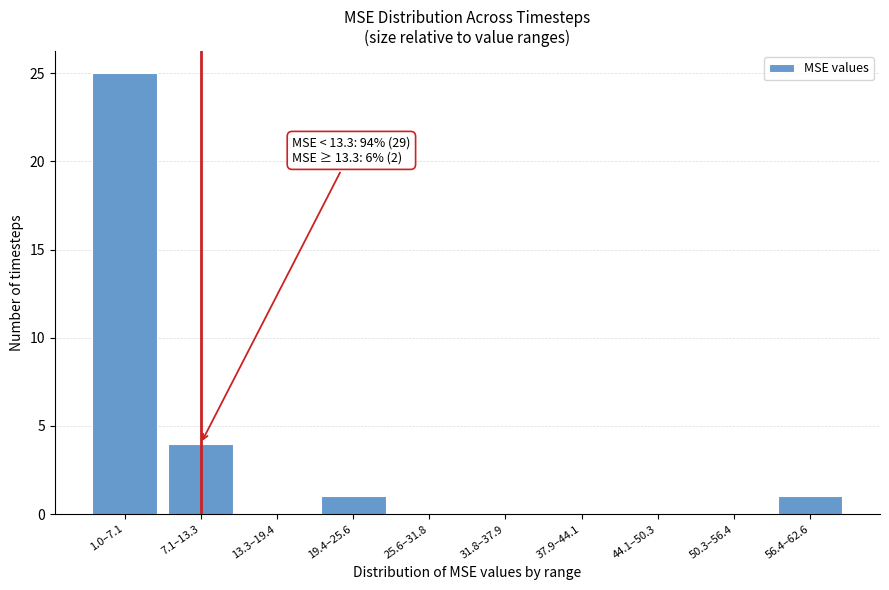

Reading left to right, transcribe all the data shown in this chart.

1.0–7.1=25	7.1–13.3=4	13.3–19.4=0	19.4–25.6=1	25.6–31.8=0	31.8–37.9=0	37.9–44.1=0	44.1–50.3=0	50.3–56.4=0	56.4–62.6=1